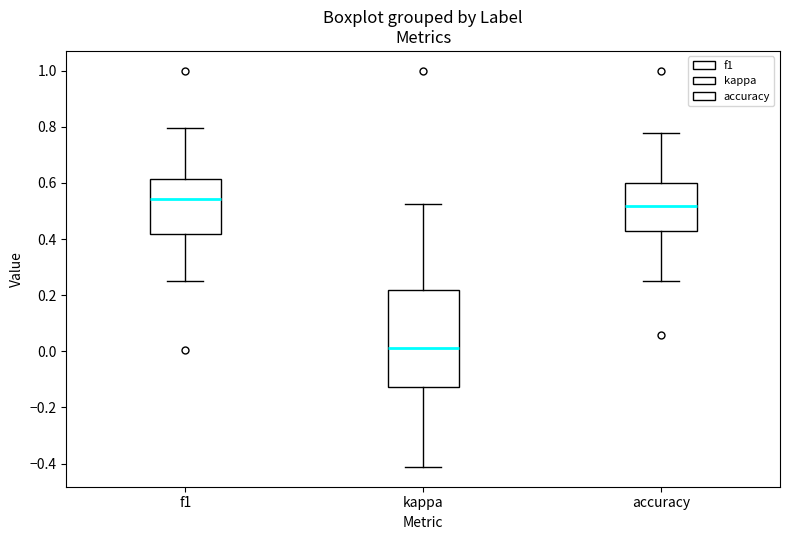

Where does the lower whisker of the box for accuracy end on the y-axis? The values are not printed on the chart, so give them approximately, as read against the axis.

0.26